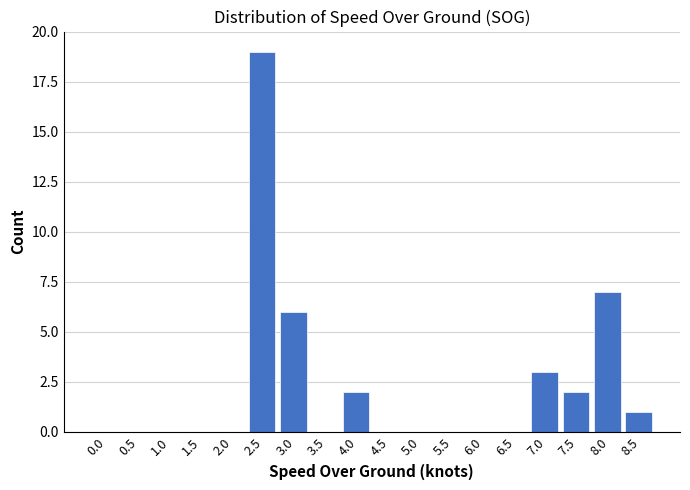

Reading left to right, list all the values displayed in this chart.

0.0=0	0.5=0	1.0=0	1.5=0	2.0=0	2.5=19	3.0=6	3.5=0	4.0=2	4.5=0	5.0=0	5.5=0	6.0=0	6.5=0	7.0=3	7.5=2	8.0=7	8.5=1